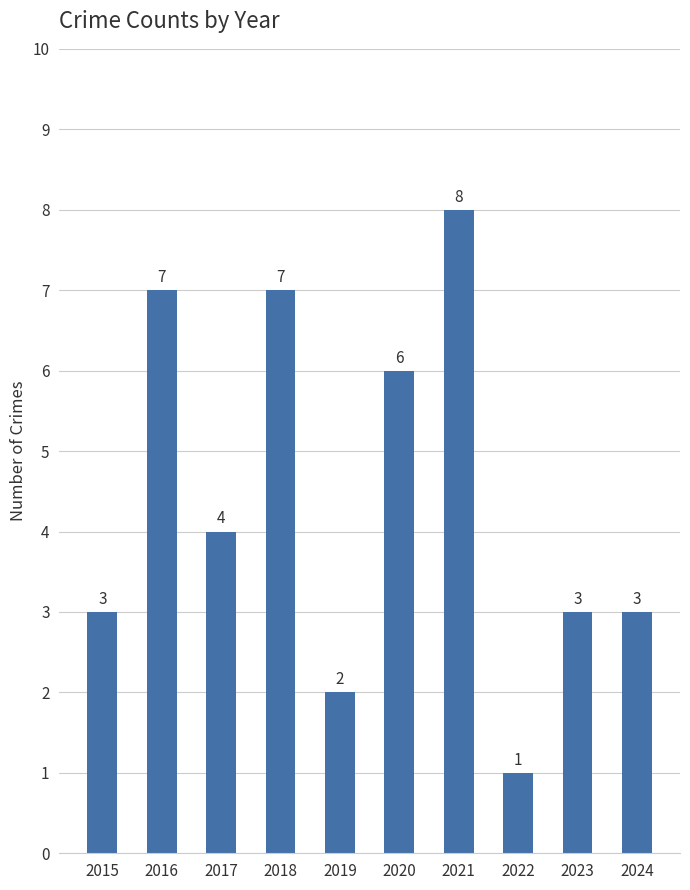

What is the difference between the second highest and second lowest values?

5